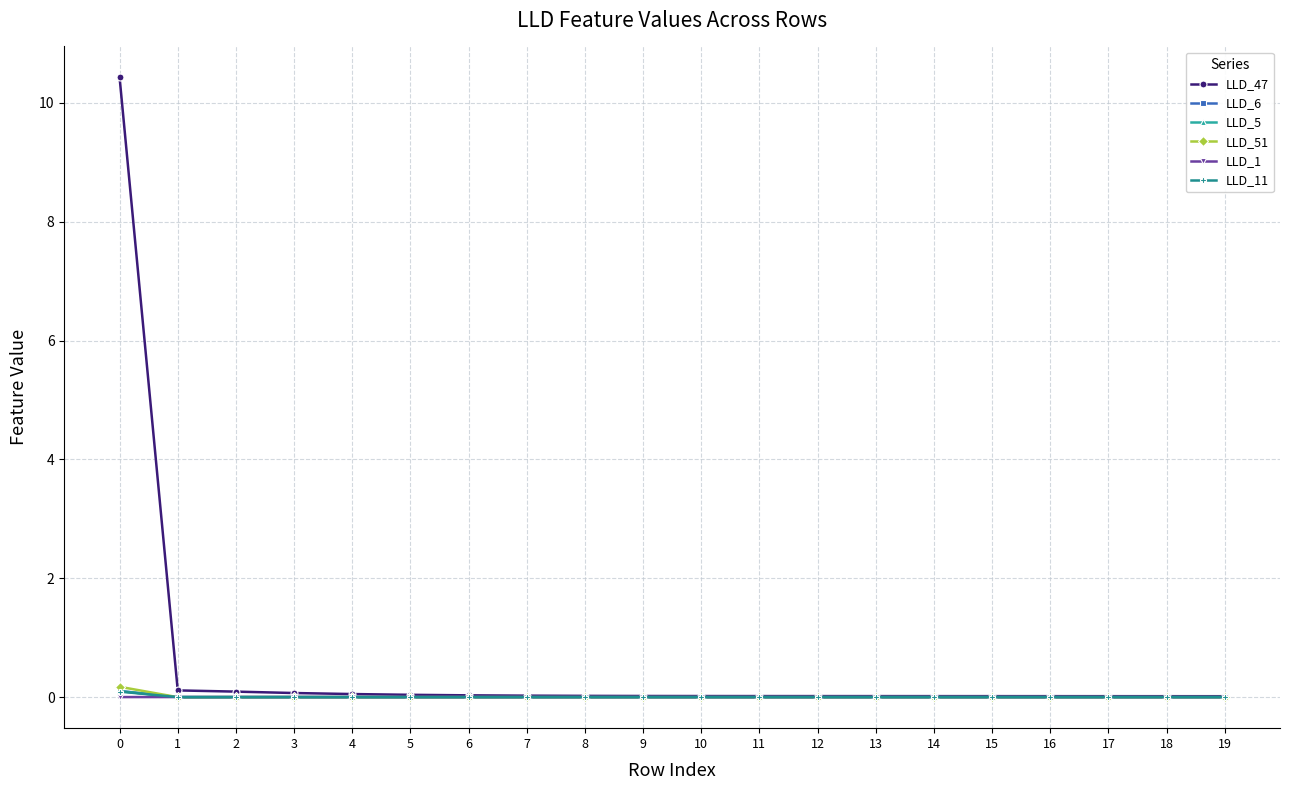

What is the maximum value shown in the chart?

10.4